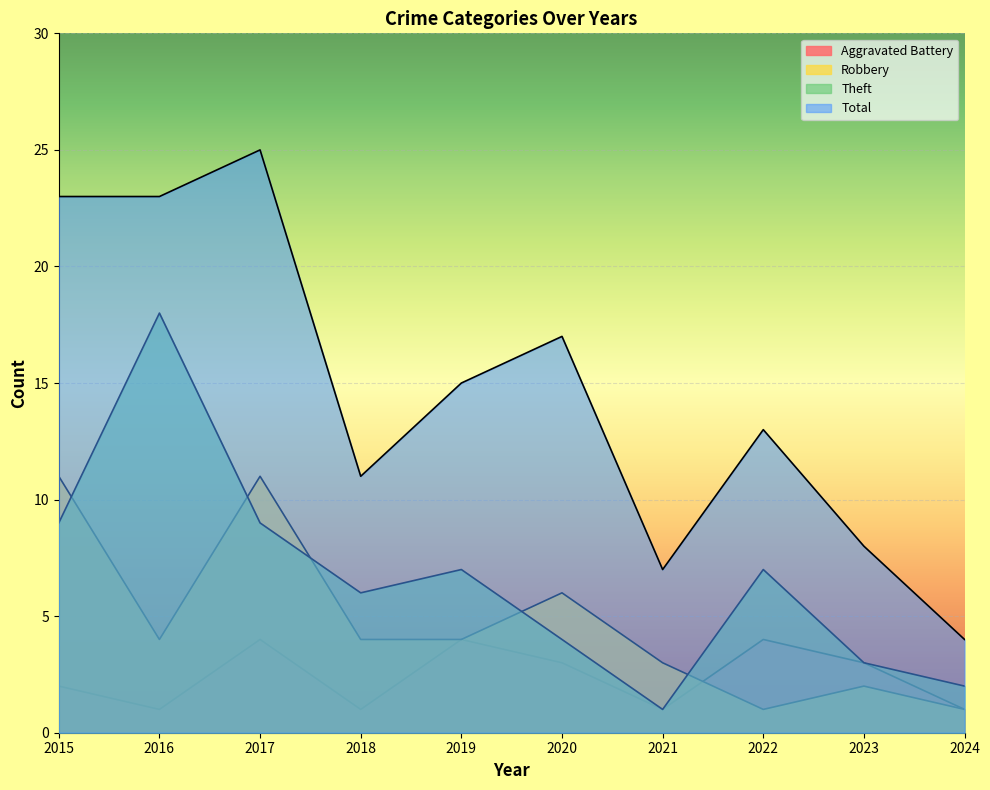

What is the difference between the maximum and minimum values in the Aggravated Battery series?

3